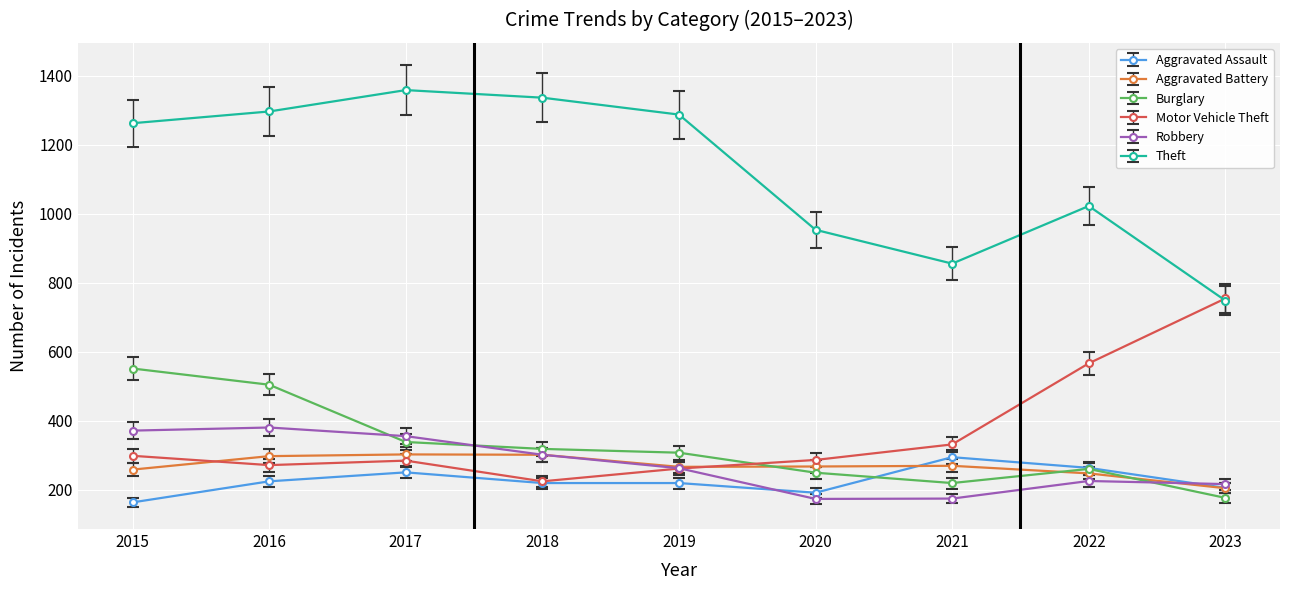

What is the difference between the maximum and minimum values in the Burglary series?

375